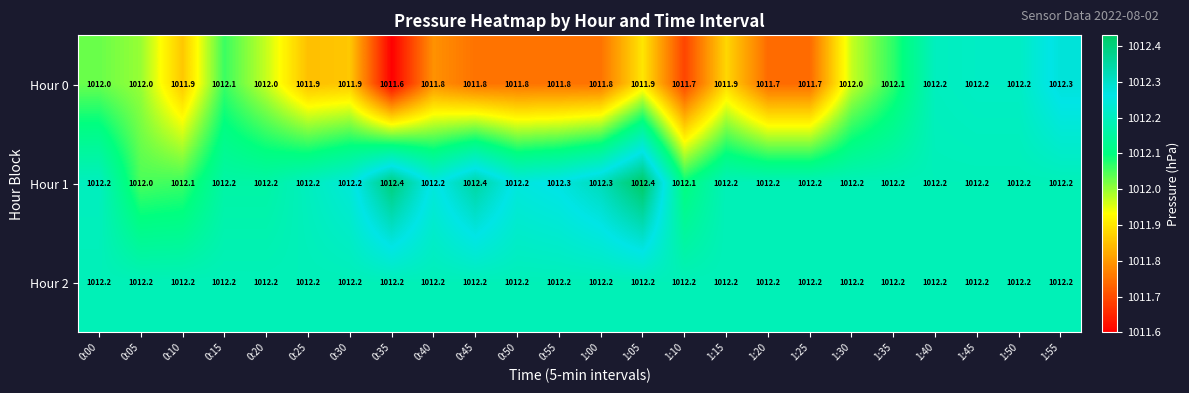

What is the smallest value displayed?

1011.6